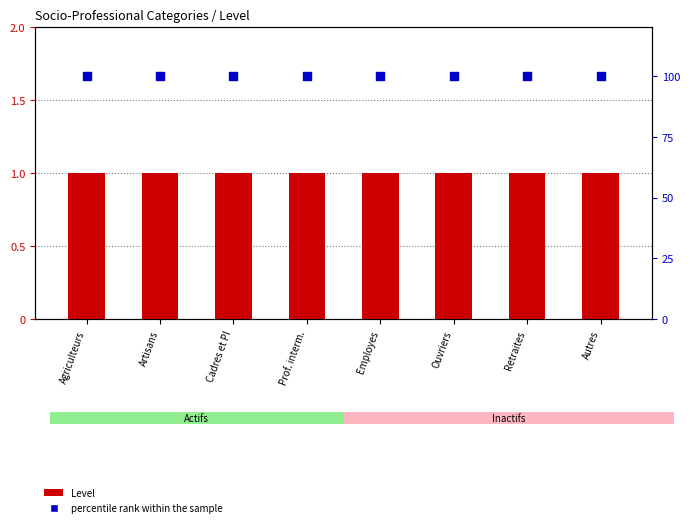

At how many categories does at least one series exceed 12?

8